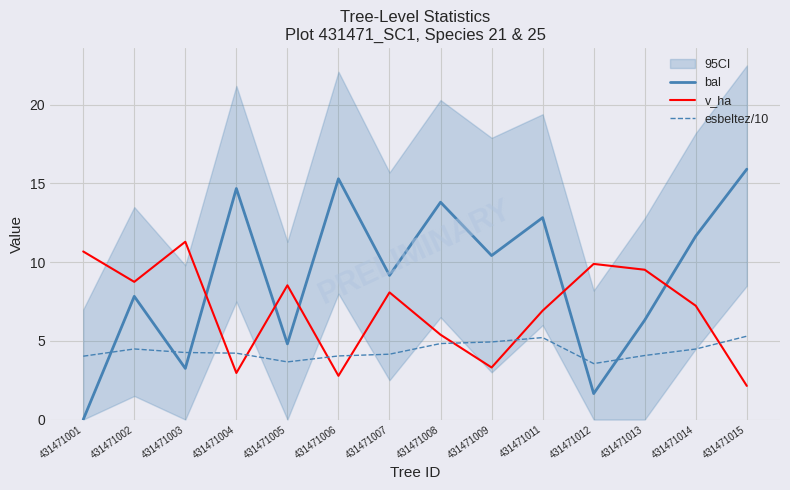

Reading left to right, list all the values displayed in this chart.

bal: 0.0	7.8	3.2	14.7	4.8	15.3	9.2	13.8	10.4	12.8	1.6	6.3	11.7	15.9
v_ha: 10.7	8.8	11.3	3.0	8.5	2.8	8.1	5.4	3.3	6.9	9.9	9.5	7.2	2.1
esbeltez/10: 4.0	4.5	4.3	4.2	3.7	4.0	4.2	4.8	4.9	5.2	3.6	4.1	4.5	5.3